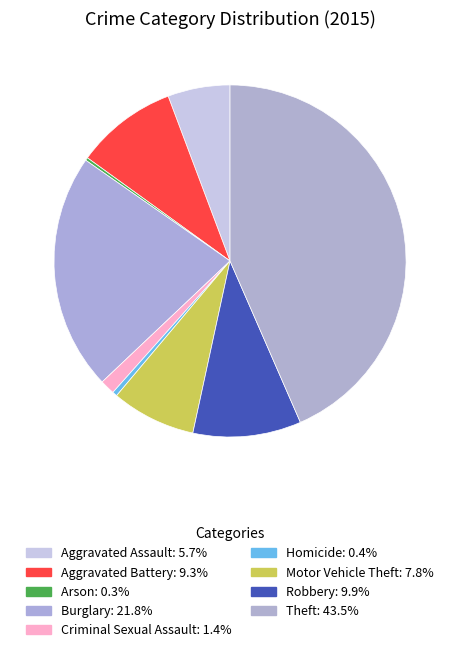

To the nearest percent, what portion does Robbery represent?

10%